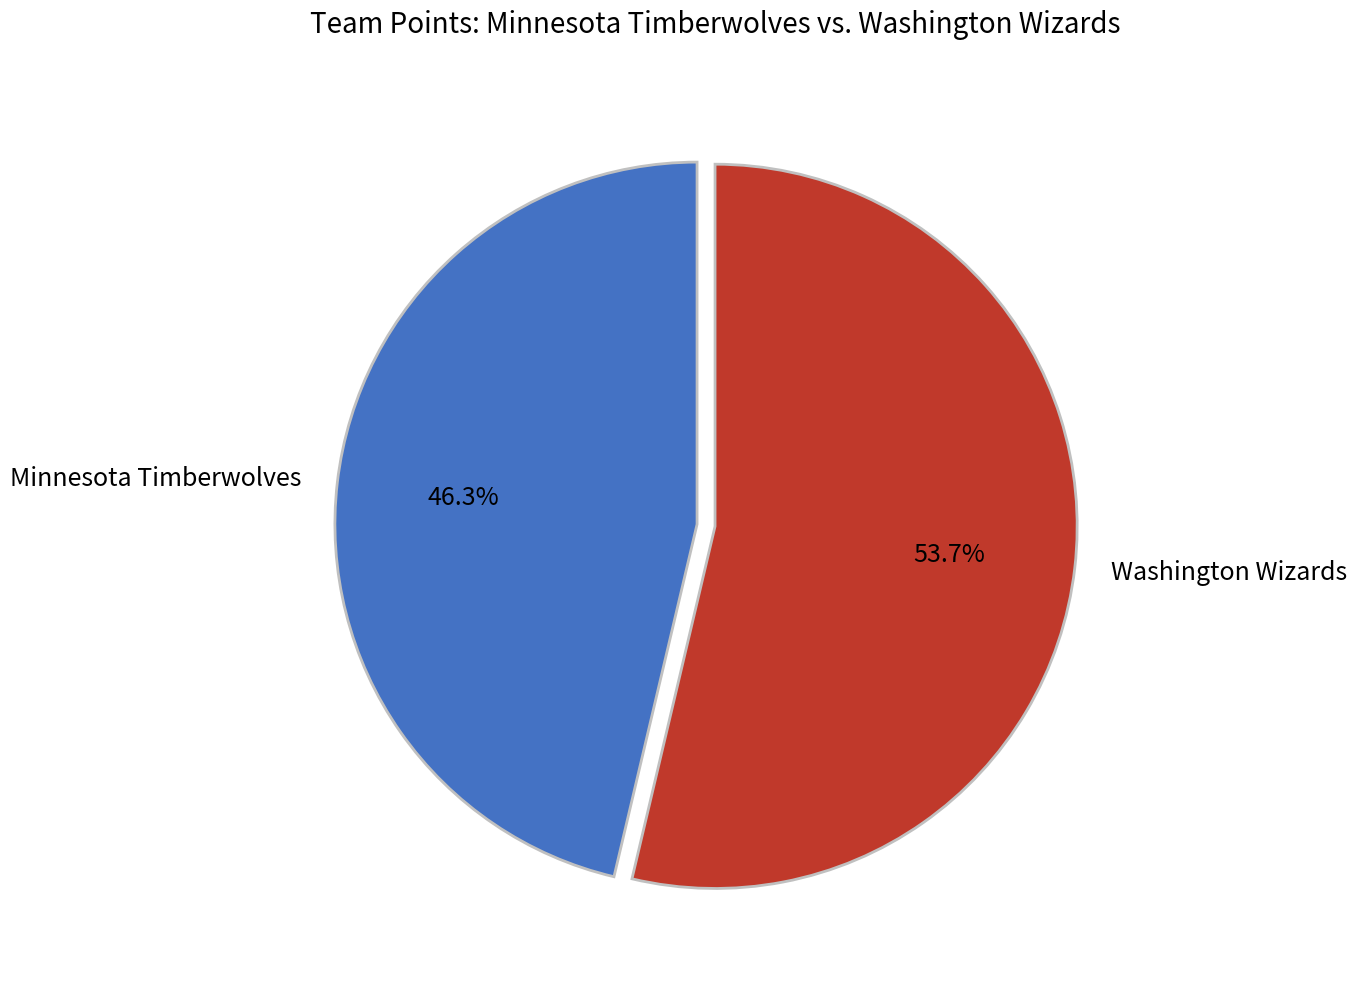

How many segments does this pie chart have?

2